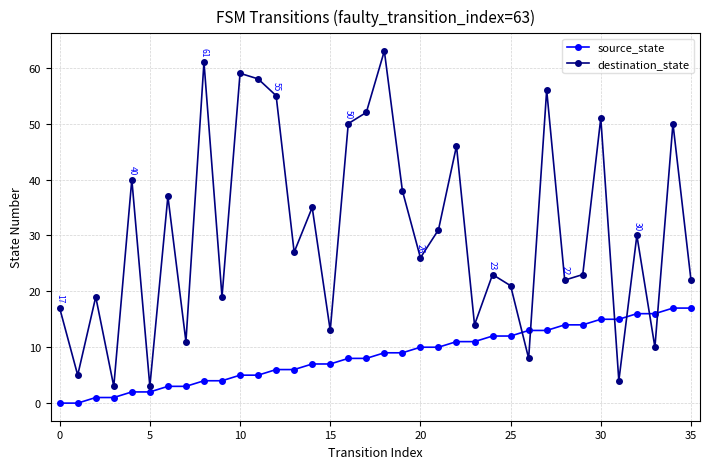

True or false: destination_state and source_state intersect in this chart.

True